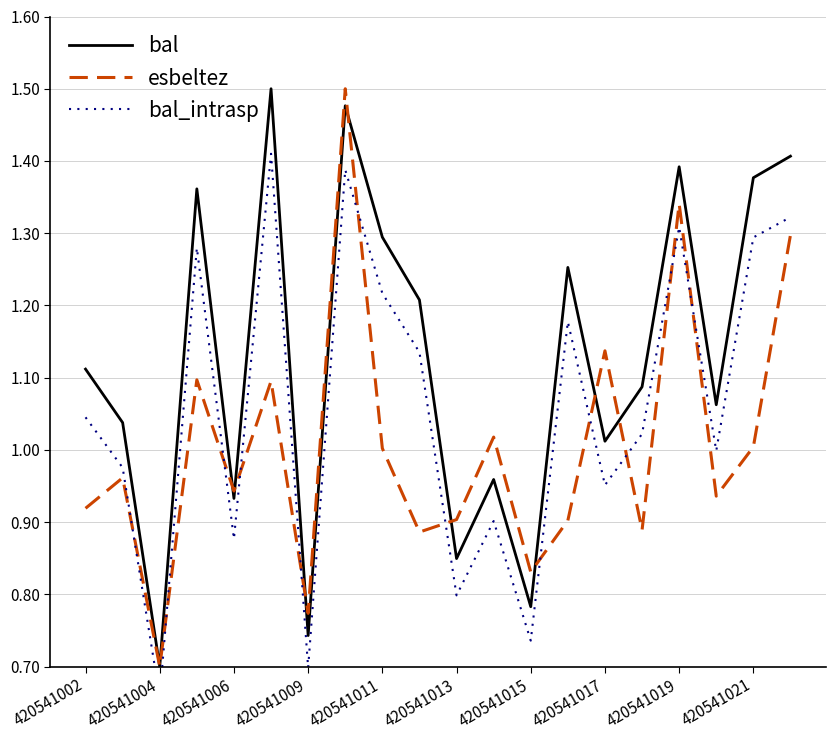

Which series has the widest spread of values?

bal